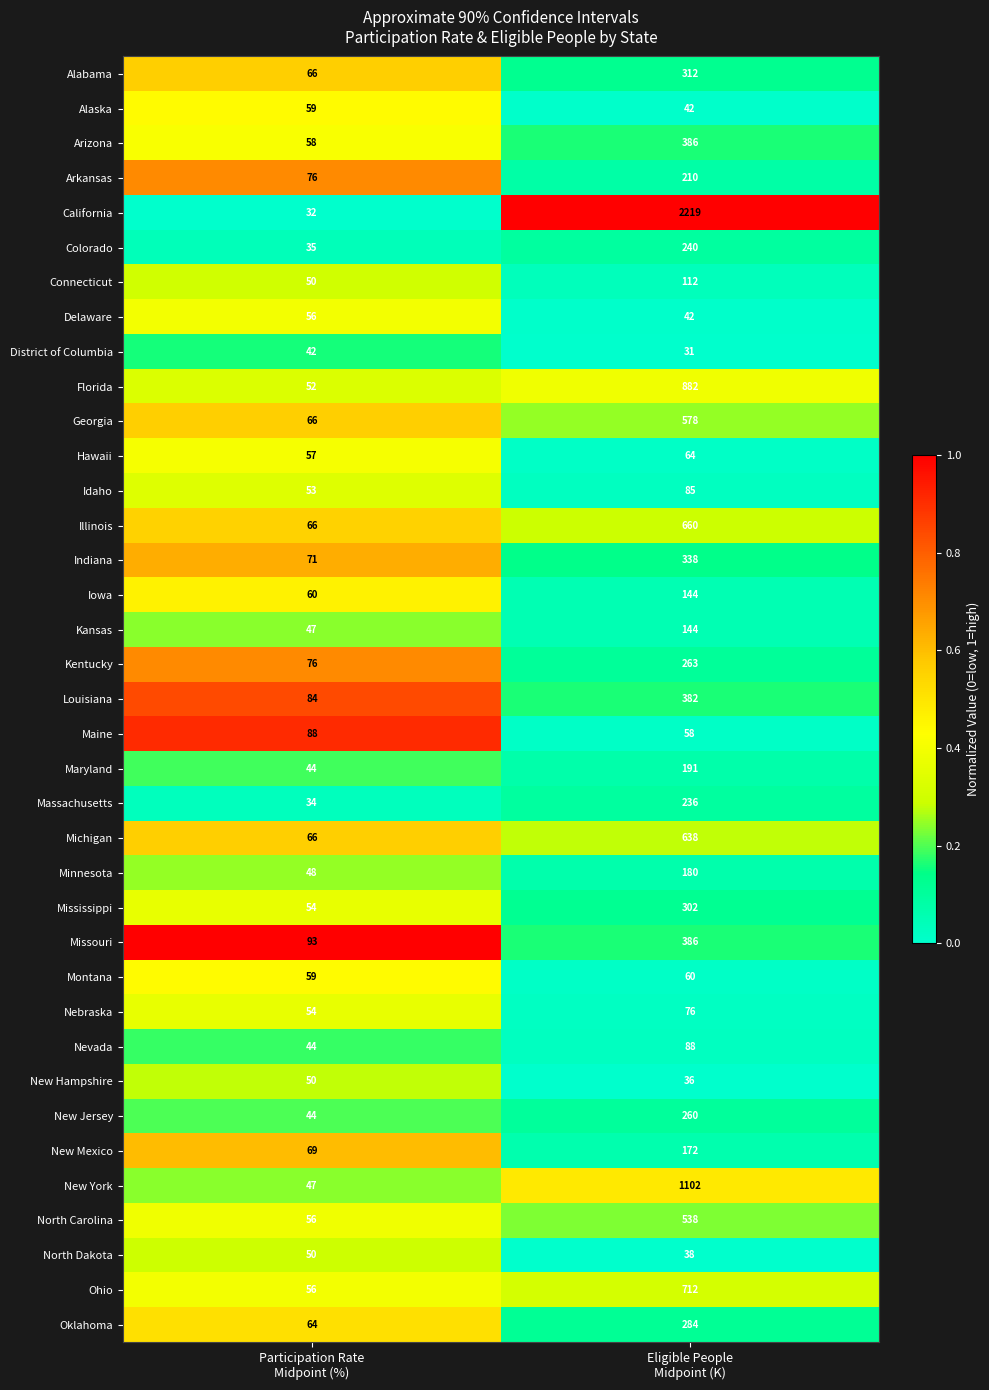

Which series has the widest spread of values?

California